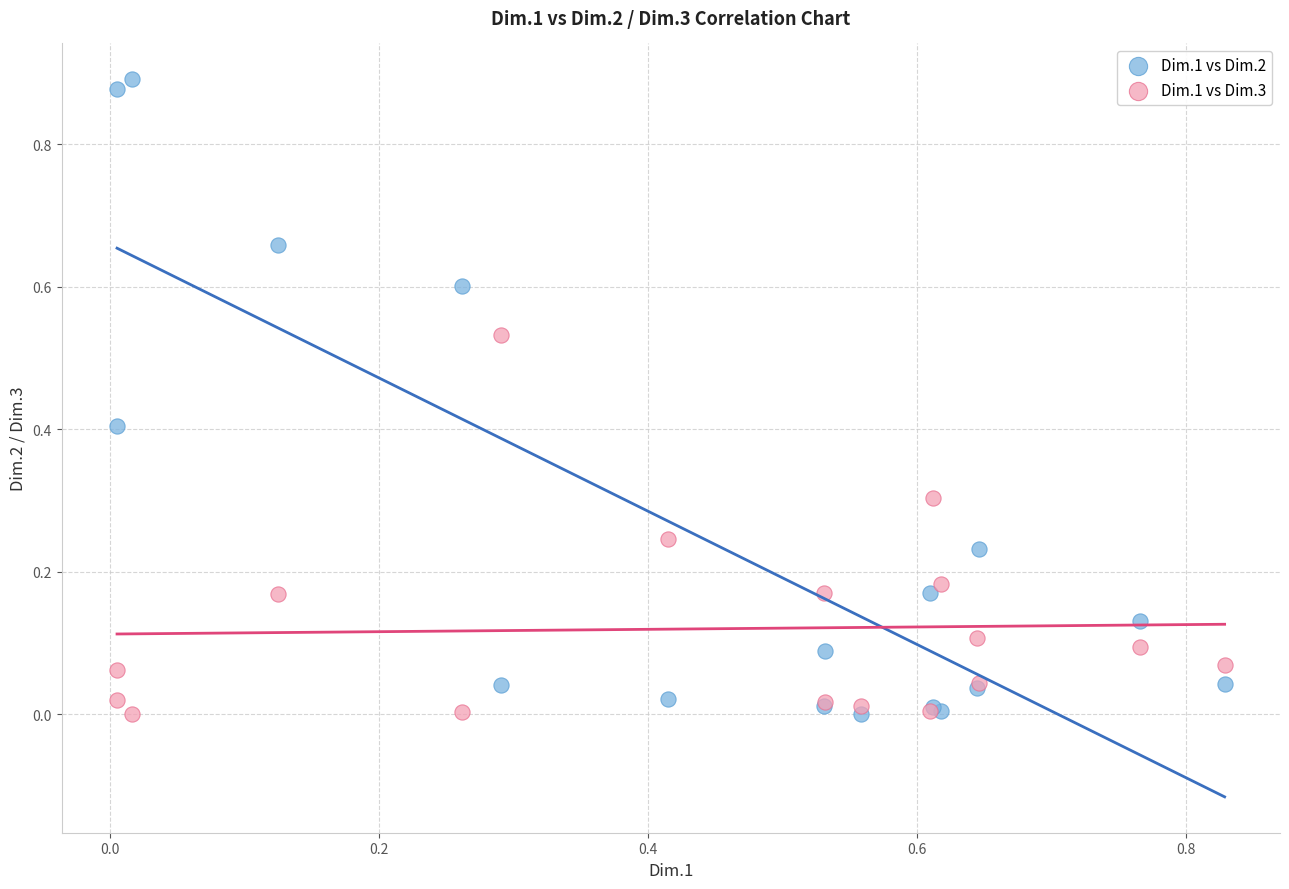

Which series reaches the maximum Y coordinate?

Dim.1 vs Dim.2